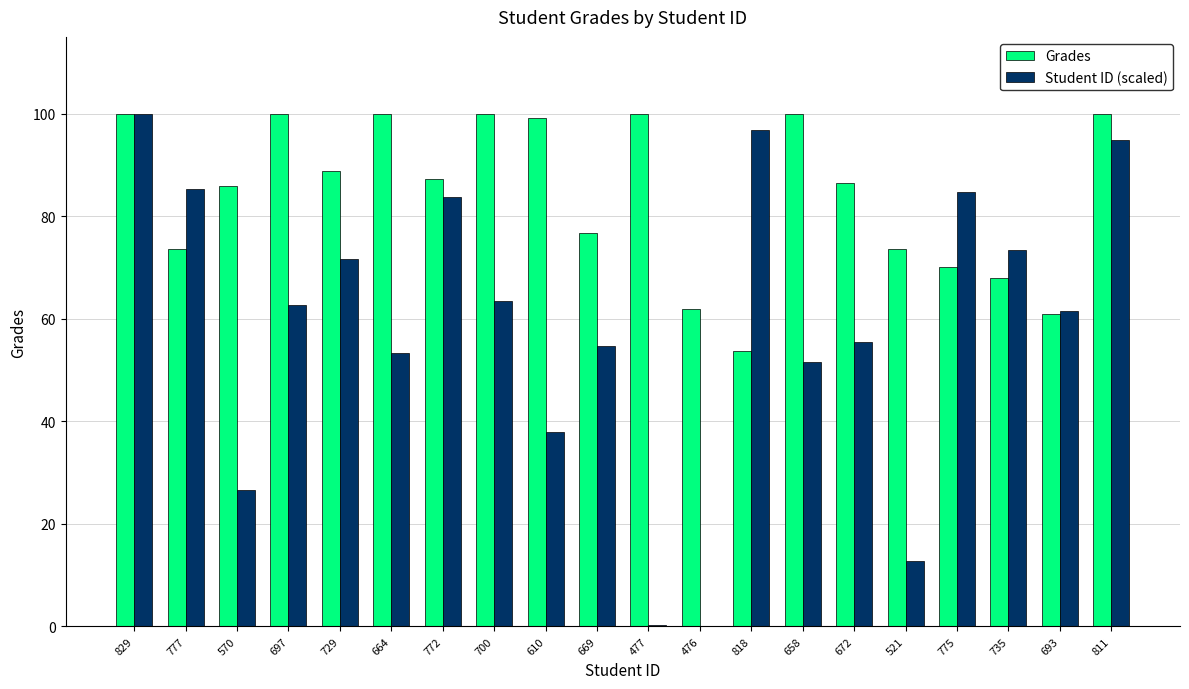

What is the total value across all series at 700?

163.5